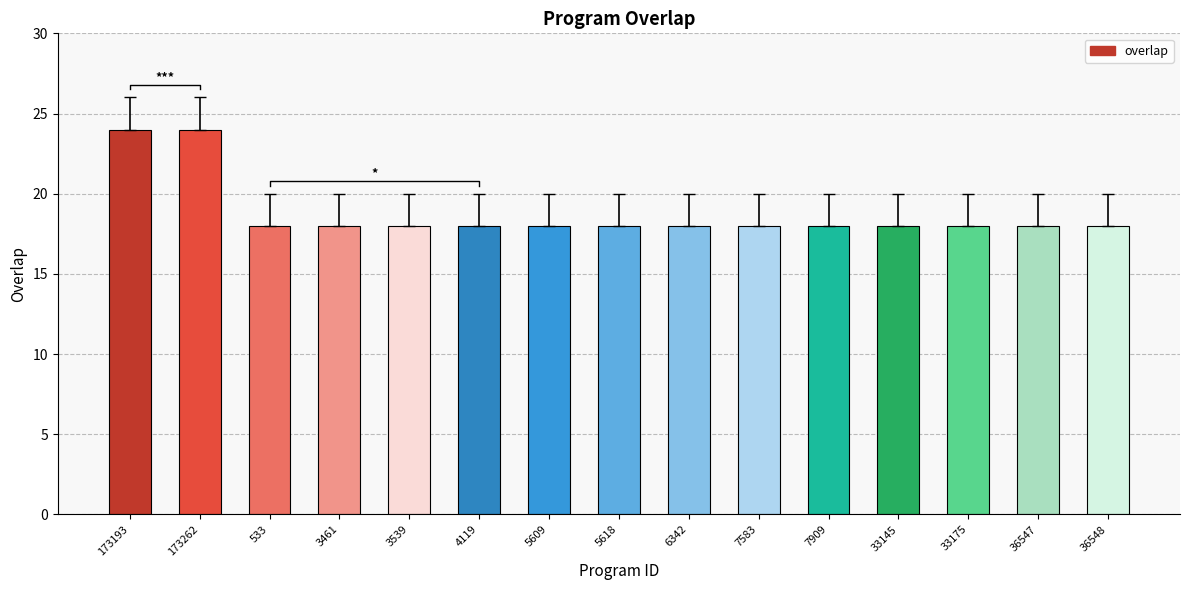

What is the smallest value displayed?

18